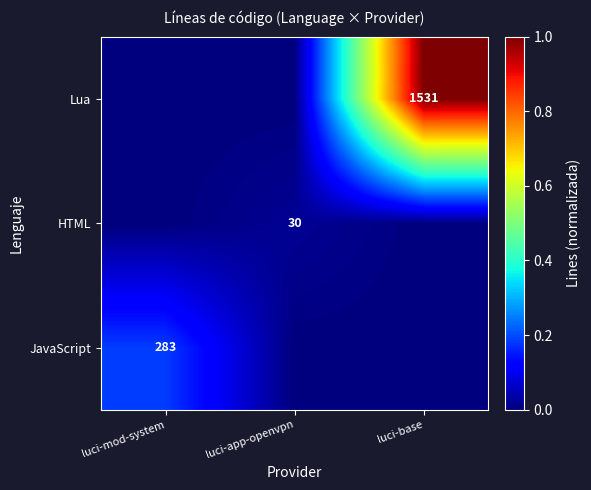

The value of HTML at luci-app-openvpn is 14. True or false?

False